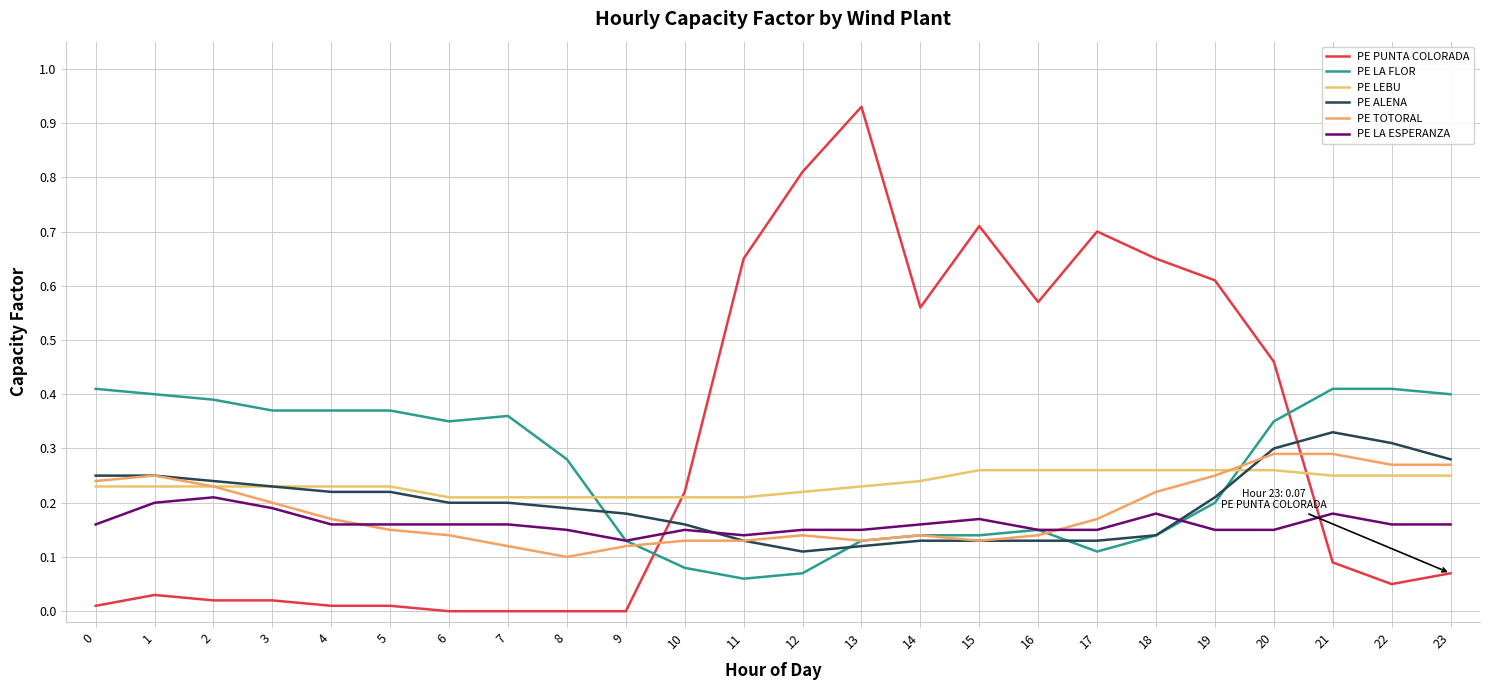

Rank the series at 14 from highest to lowest value.

PE PUNTA COLORADA, PE LEBU, PE LA ESPERANZA, PE LA FLOR, PE TOTORAL, PE ALENA